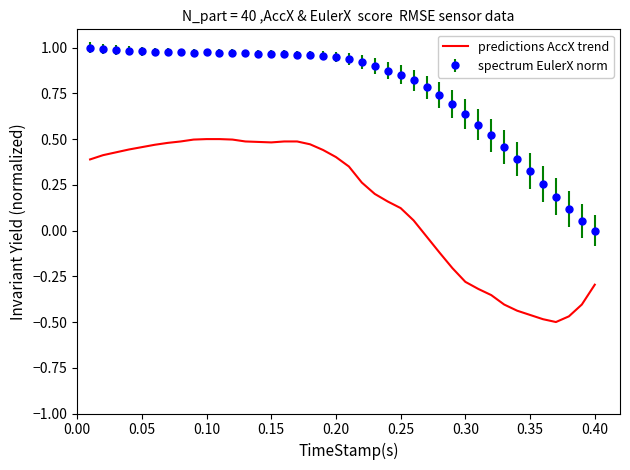

True or false: spectrum EulerX norm and predictions AccX trend cross at least once.

False